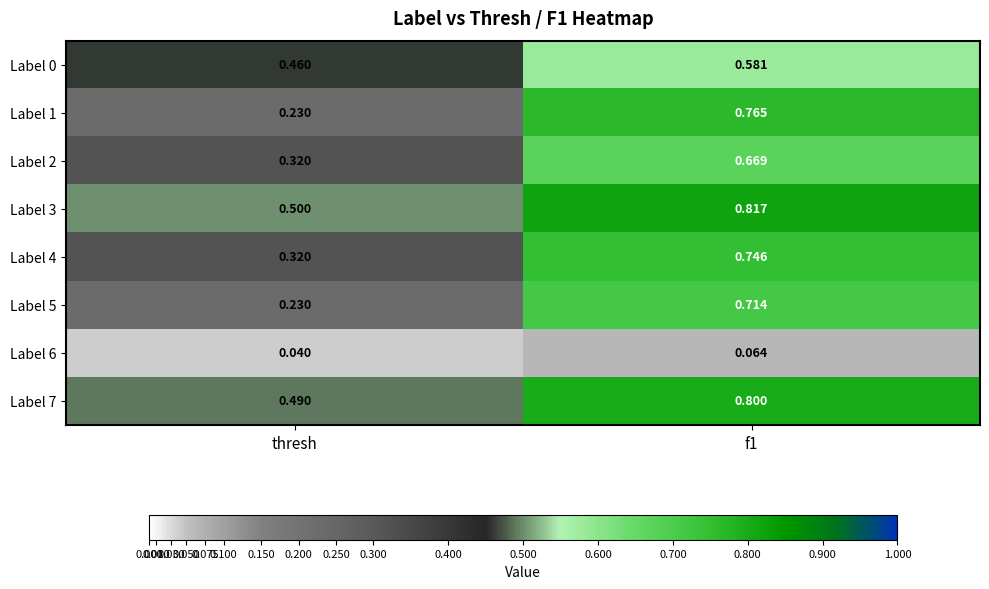

At which label is Label 7 closest to 0?

thresh